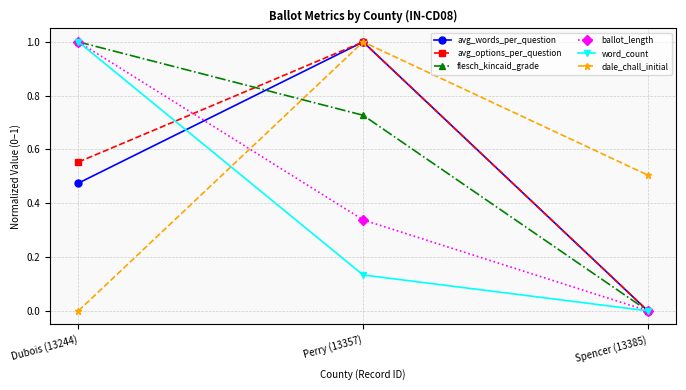

Does the chart have visible grid lines?

Yes